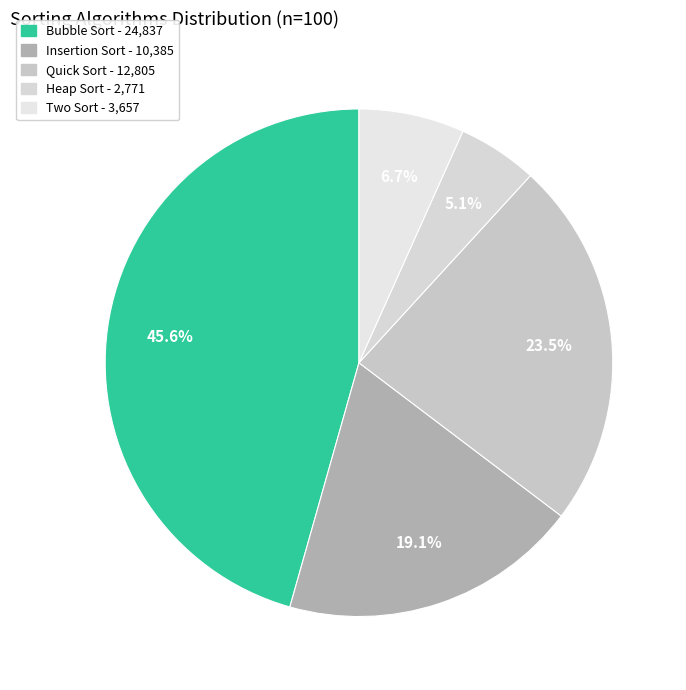

How many slices are in this pie chart?

5